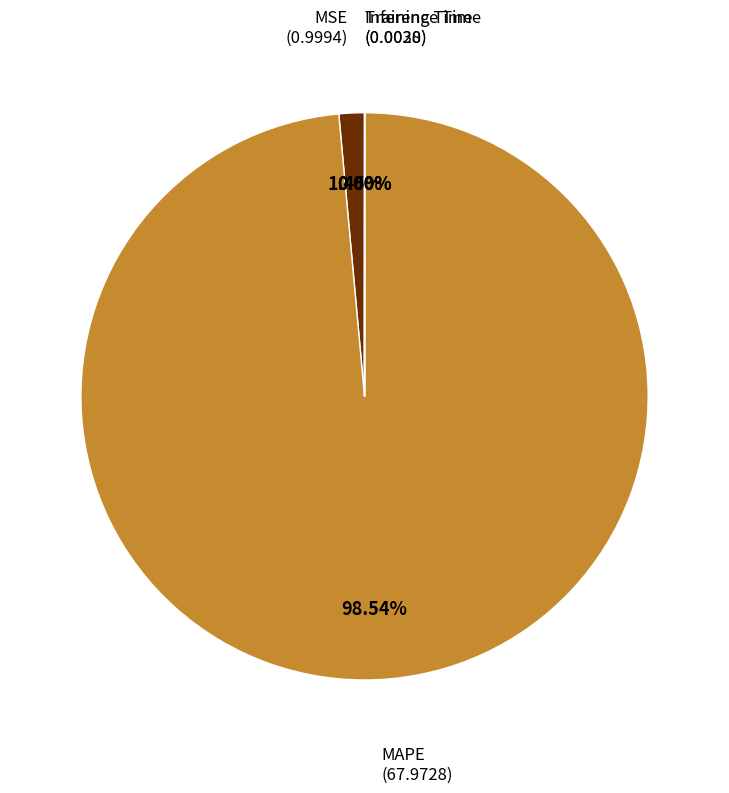

What is the largest slice in the pie chart?

MAPE